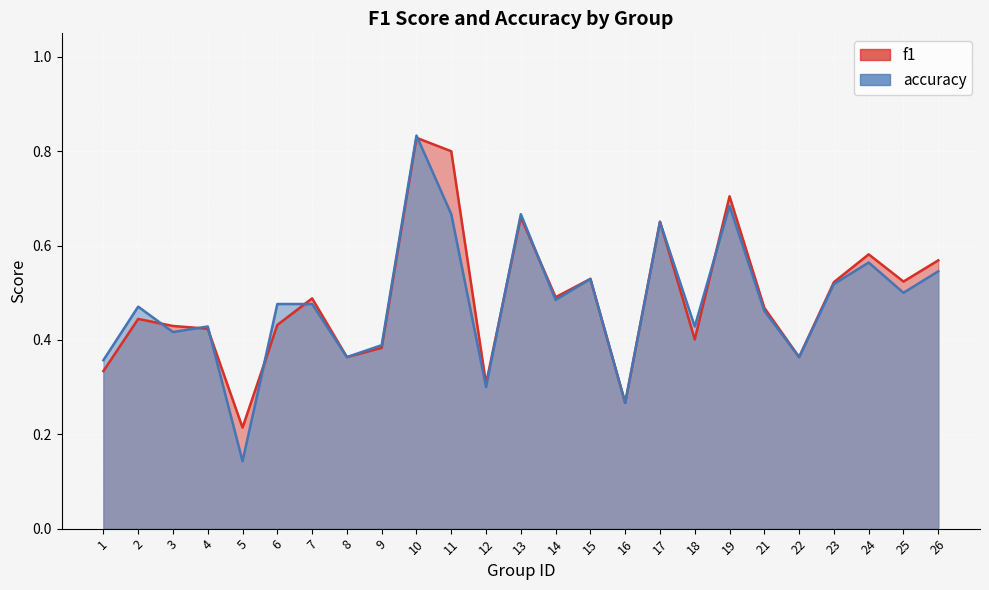

Which category has the lowest value across all series?

5